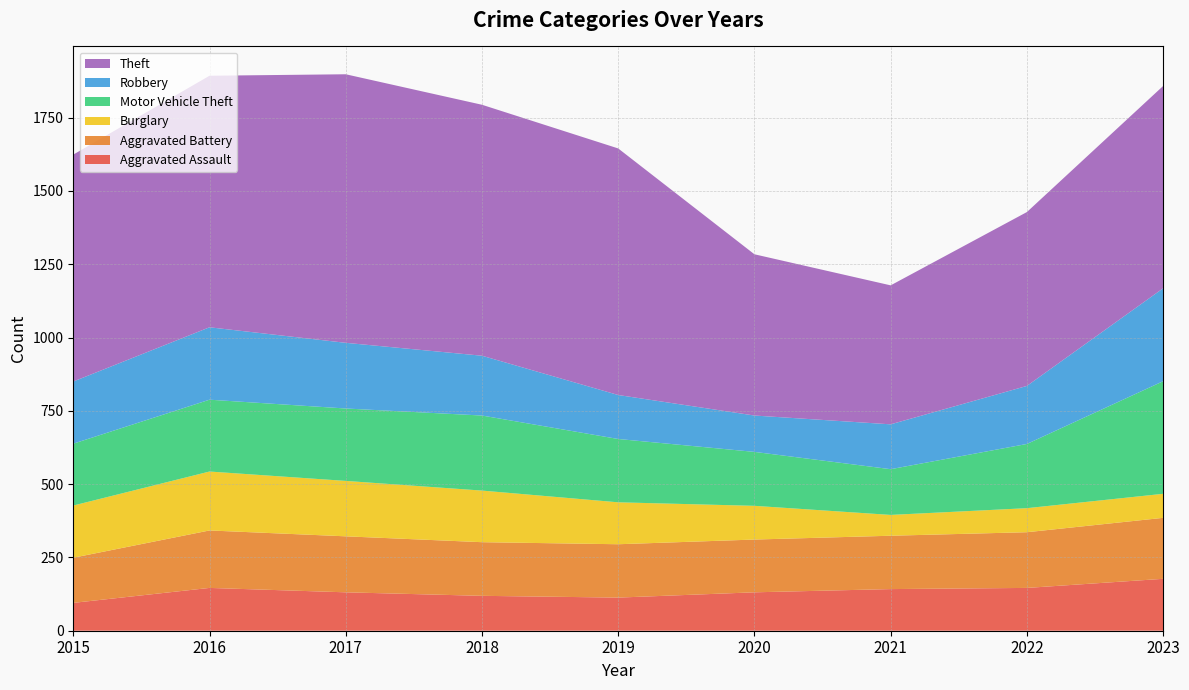

Reading left to right, list all the values displayed in this chart.

Aggravated Assault: 2015=95	2016=146	2017=131	2018=119	2019=113	2020=131	2021=142	2022=146	2023=177
Aggravated Battery: 2015=154	2016=196	2017=191	2018=183	2019=182	2020=180	2021=182	2022=190	2023=208
Burglary: 2015=178	2016=201	2017=189	2018=176	2019=143	2020=115	2021=71	2022=82	2023=82
Motor Vehicle Theft: 2015=211	2016=245	2017=247	2018=256	2019=216	2020=184	2021=156	2022=219	2023=384
Robbery: 2015=212	2016=247	2017=224	2018=204	2019=150	2020=124	2021=153	2022=198	2023=317
Theft: 2015=774	2016=858	2017=916	2018=856	2019=841	2020=550	2021=474	2022=593	2023=690